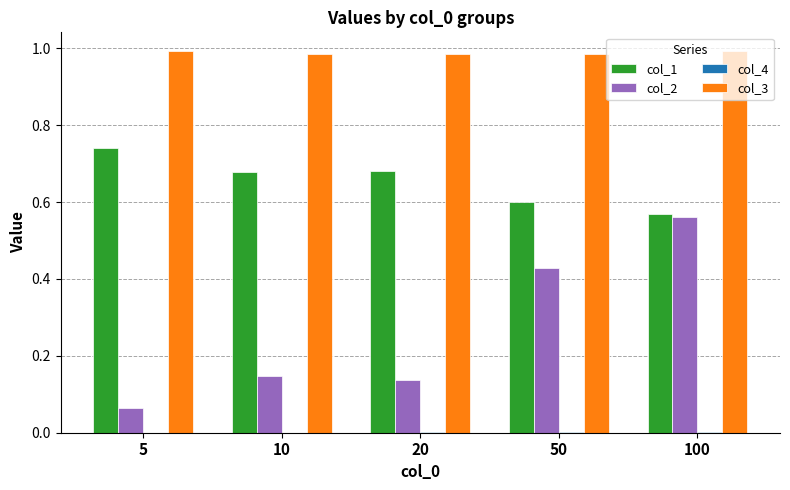

At which label does col_2 reach its peak?

100